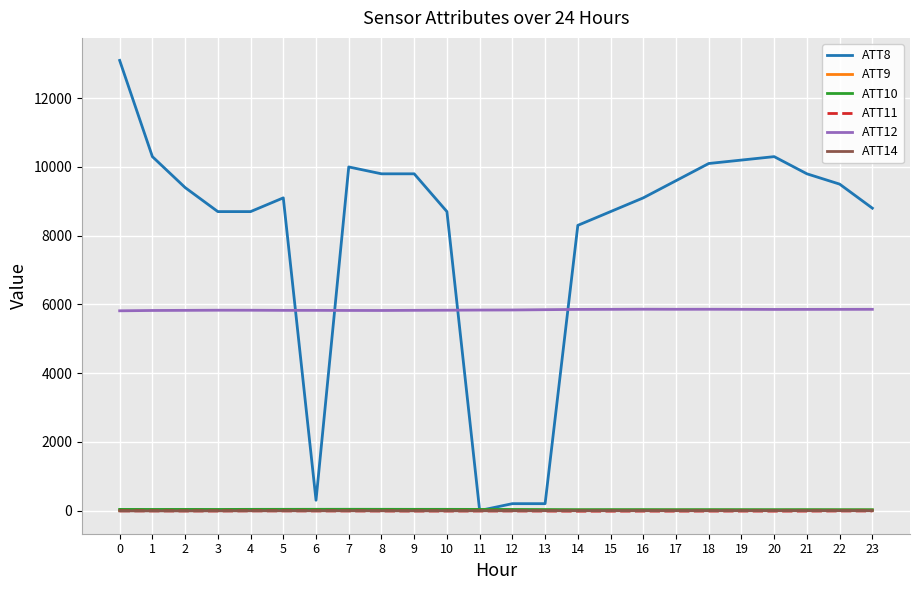

Does the chart display data point markers on the line(s)?

No